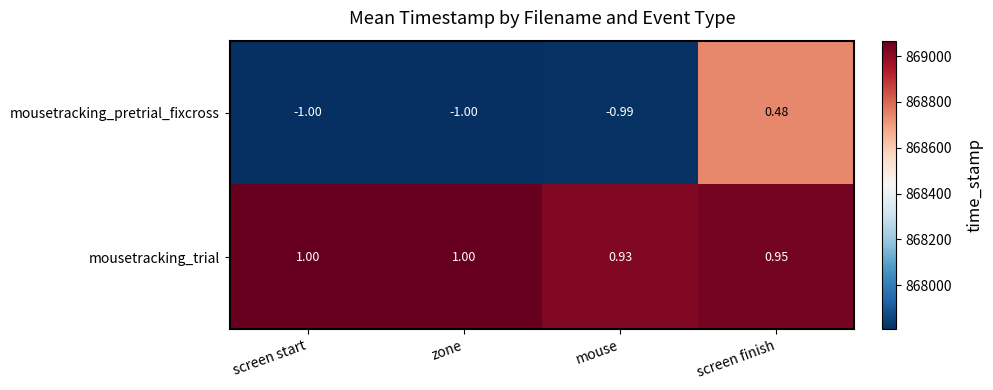

At mouse, list the series in order from largest to smallest.

mousetracking_trial, mousetracking_pretrial_fixcross